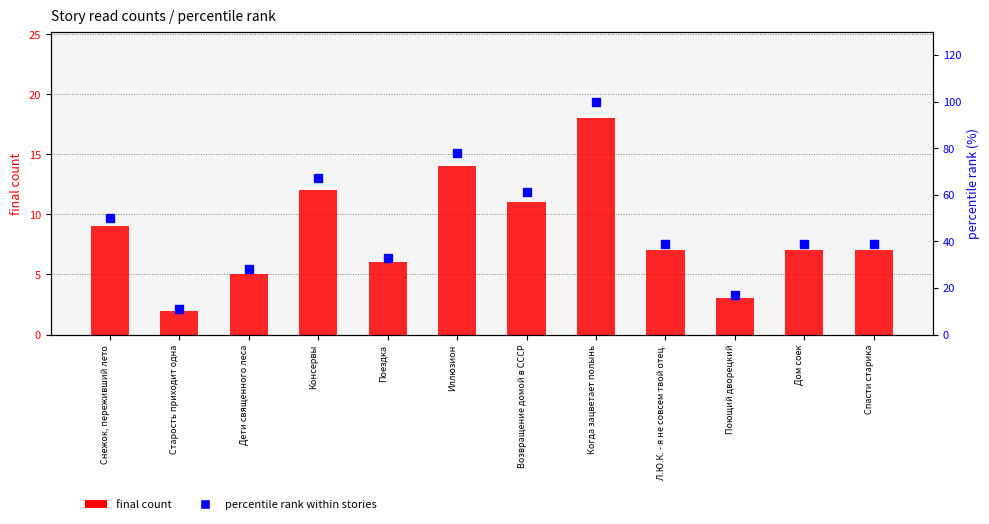

Which series changed the most between Иллюзион and Спасти старика?

percentile rank within stories